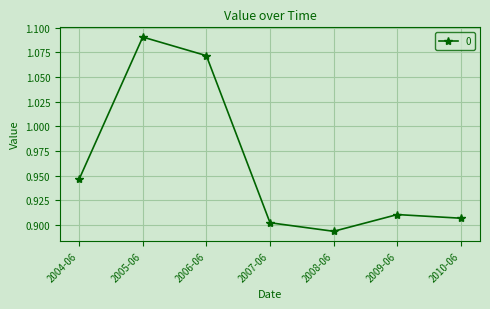

What is the label of the 1st point from the right?

2010-06